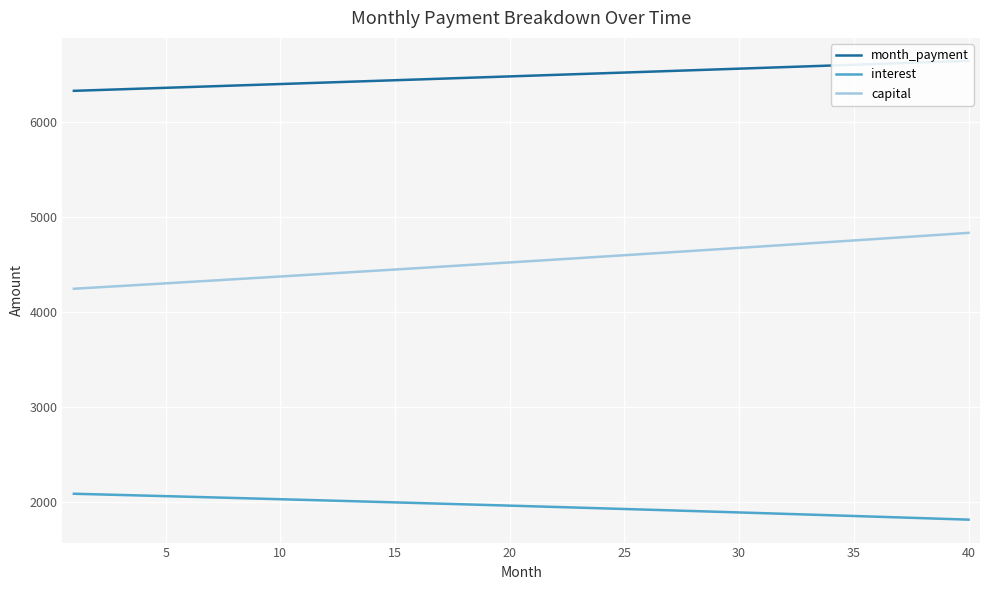

What is the difference between the maximum and minimum values in the interest series?

272.8